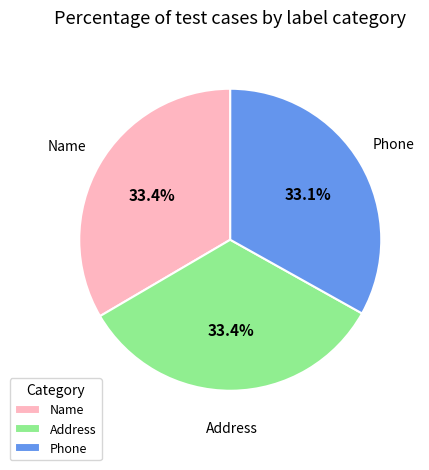

To the nearest percent, what is the average slice percentage?

33%